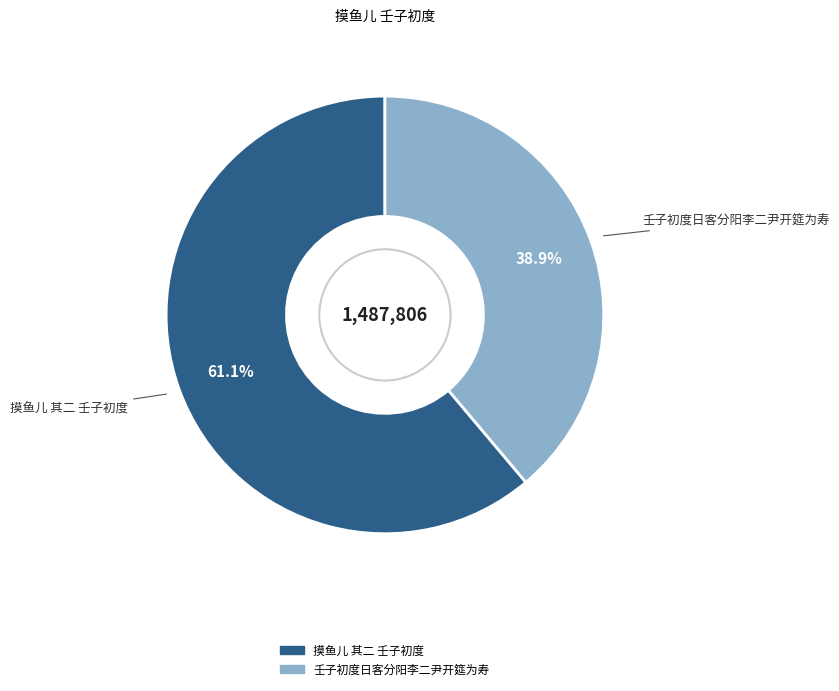

Does 壬子初度日客分阳李二尹开筵为寿 account for over 50% of the chart?

No